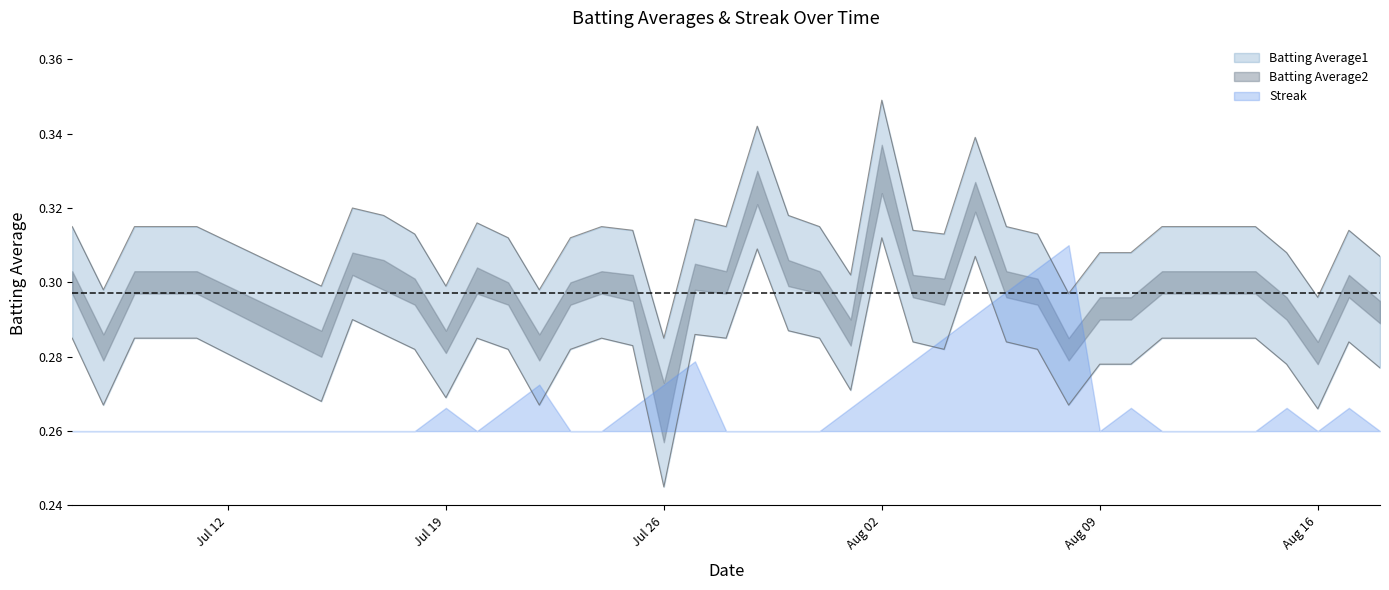

Which series has the largest total across all categories?

Batting Average1